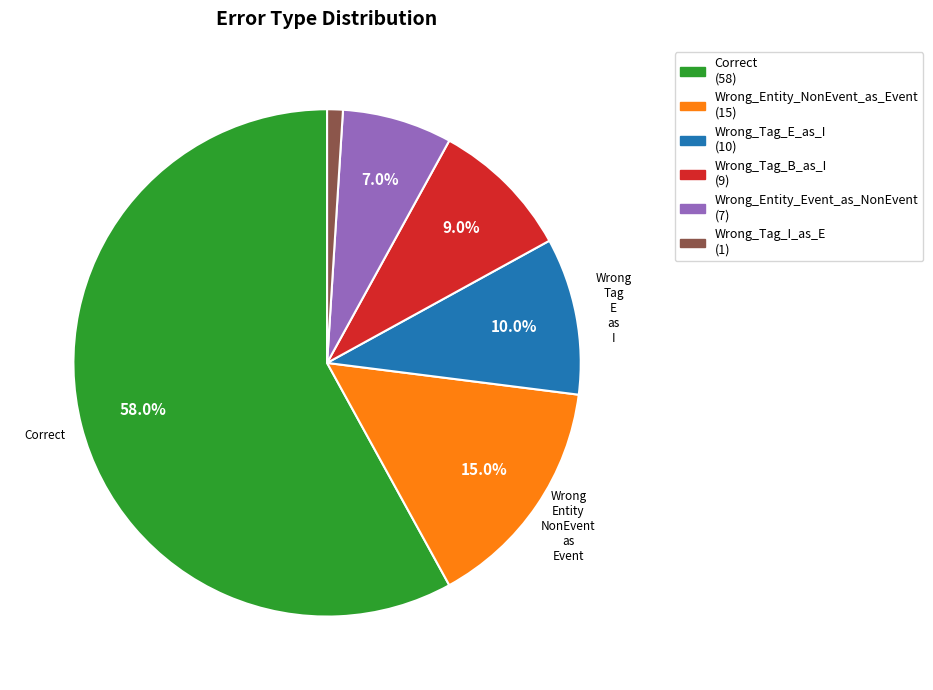

Is there a majority slice in this chart?

Yes